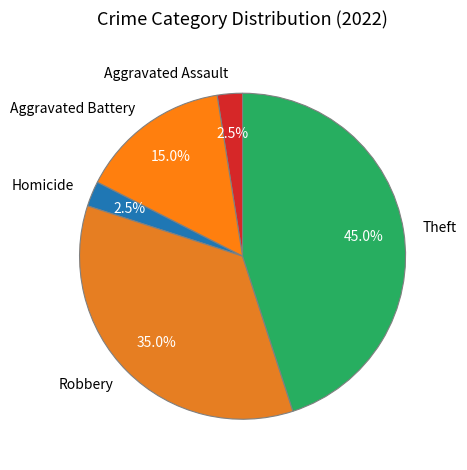

To the nearest percent, what percentage of the pie is Aggravated Battery?

15%